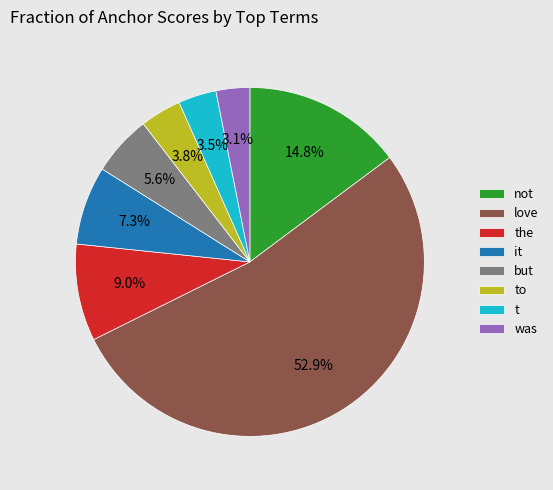

True or false: was accounts for 3% of the total.

True